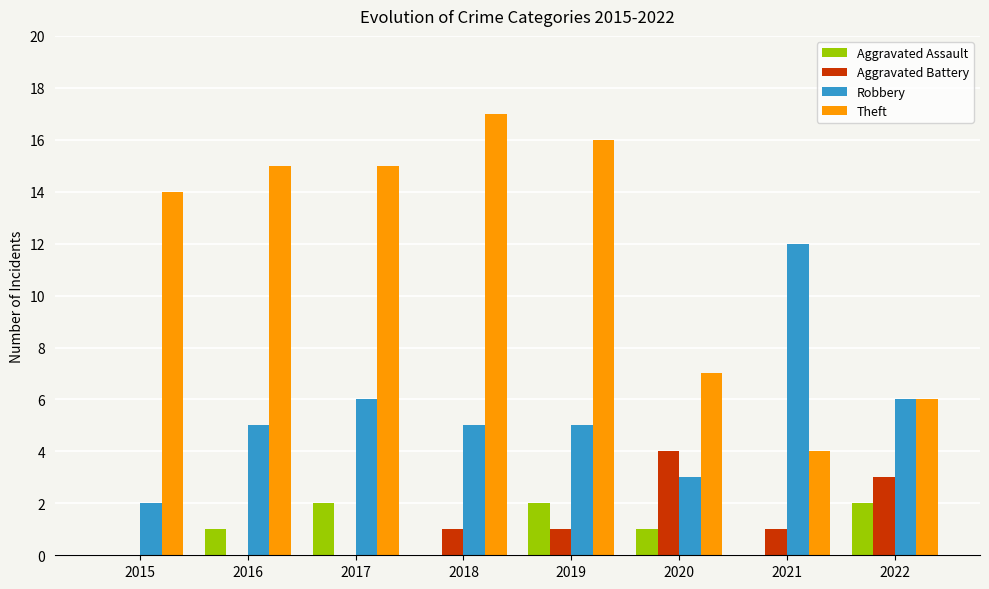

Which series has the widest spread of values?

Theft